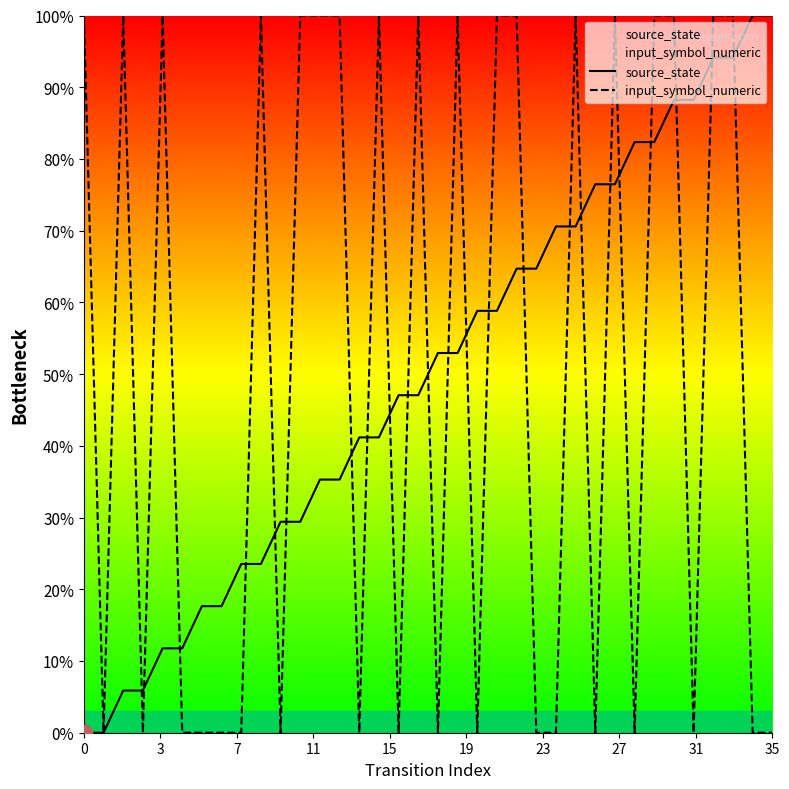

True or false: source_state and input_symbol_numeric cross at least once.

True